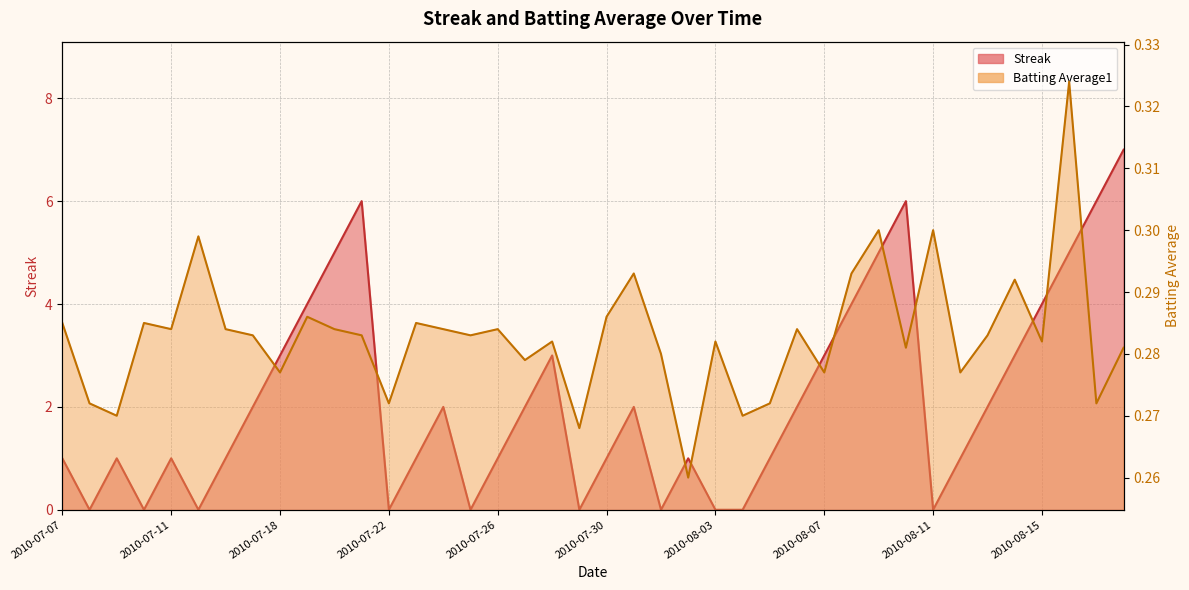

At which label does Streak first exceed 2?

2010-07-18